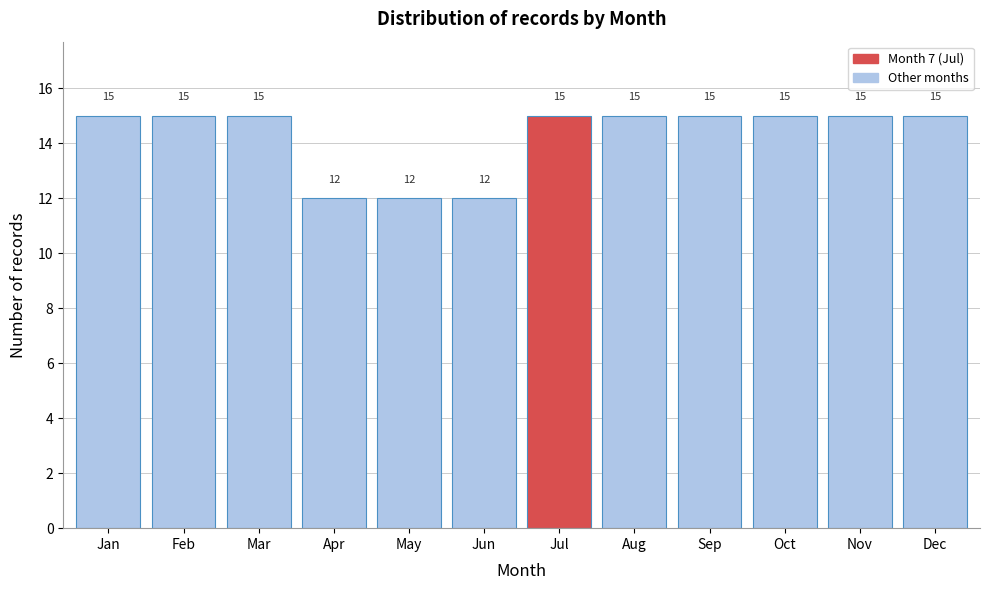

Reading right to left, extract all data points from this chart.

15	15	15	15	15	15	12	12	12	15	15	15